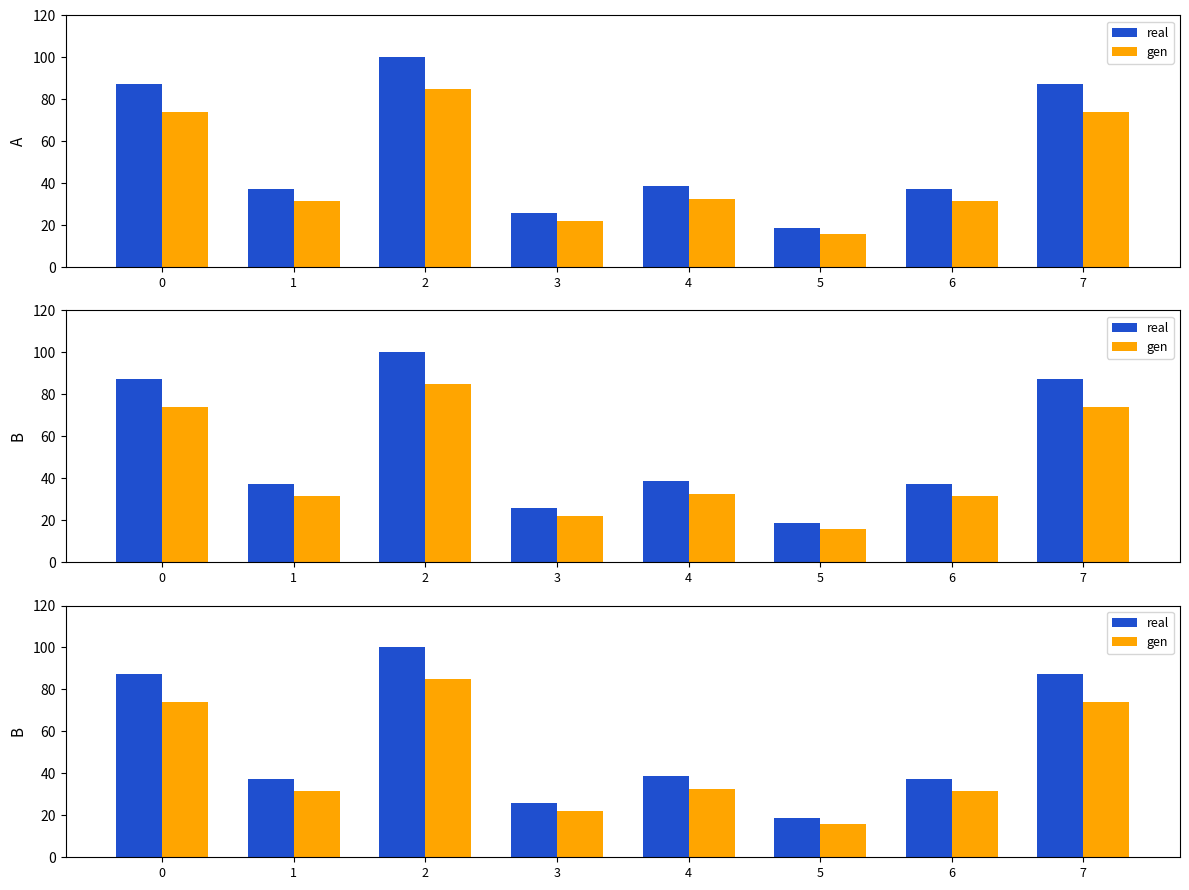

Is the value of gen at 7 greater than the value of real at 3?

Yes